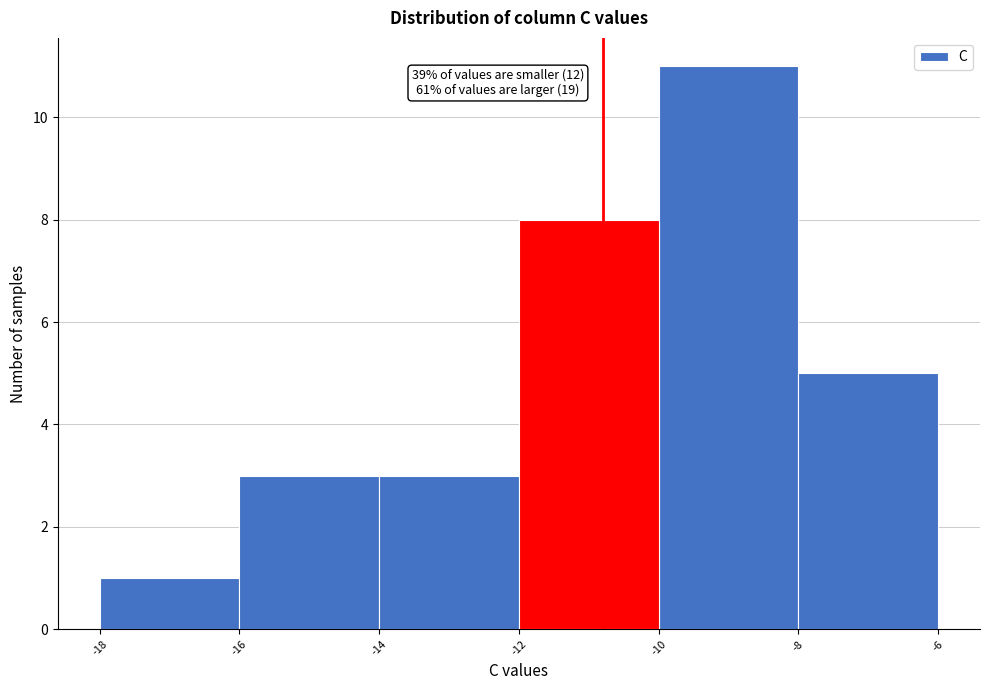

Over which range of the x-axis is the bar tallest?

-10 to -8